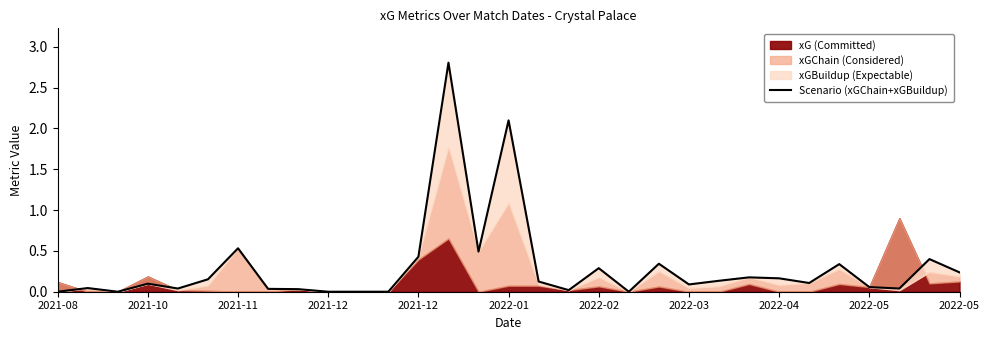

Read the value at 22.

0.1